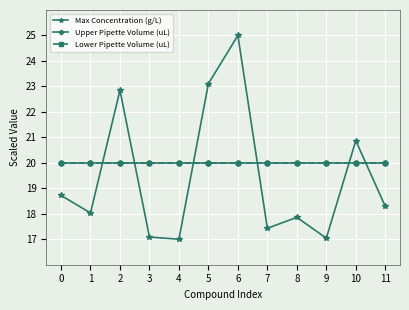

Does the chart have visible grid lines?

Yes